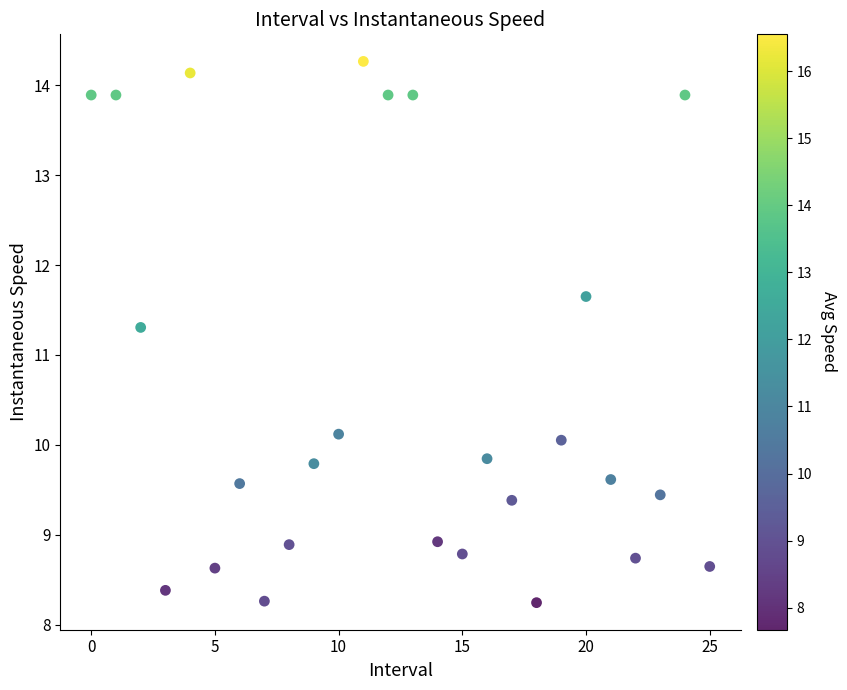

What is the range of Y values (max minus min)?

6.0